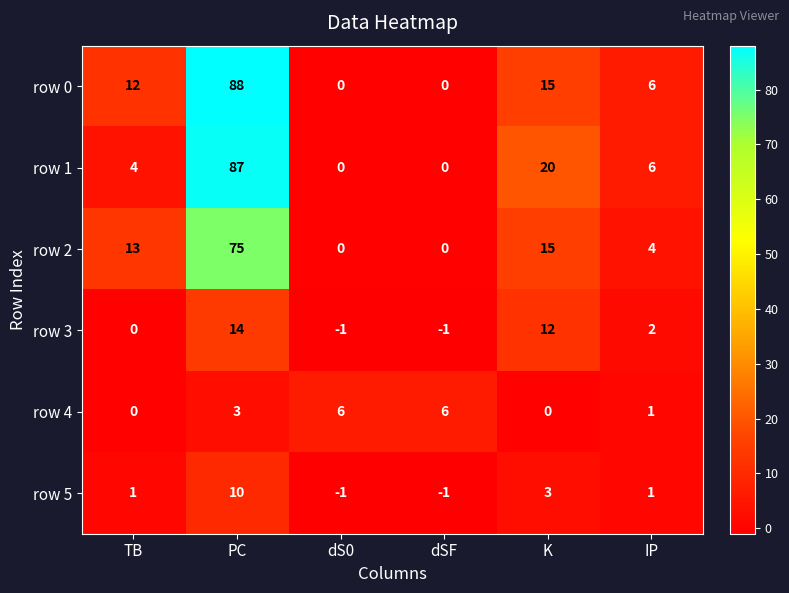

Read the row 0 value at PC, to the nearest 10.

90